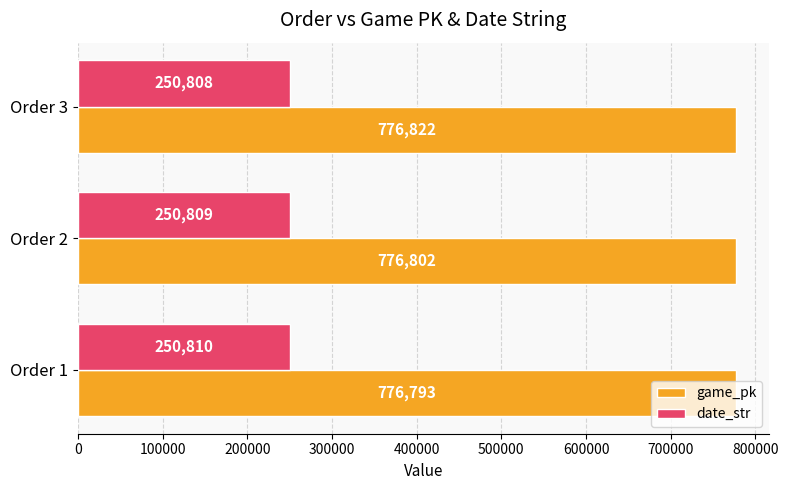

How many values in the game_pk series are below 776802?

1